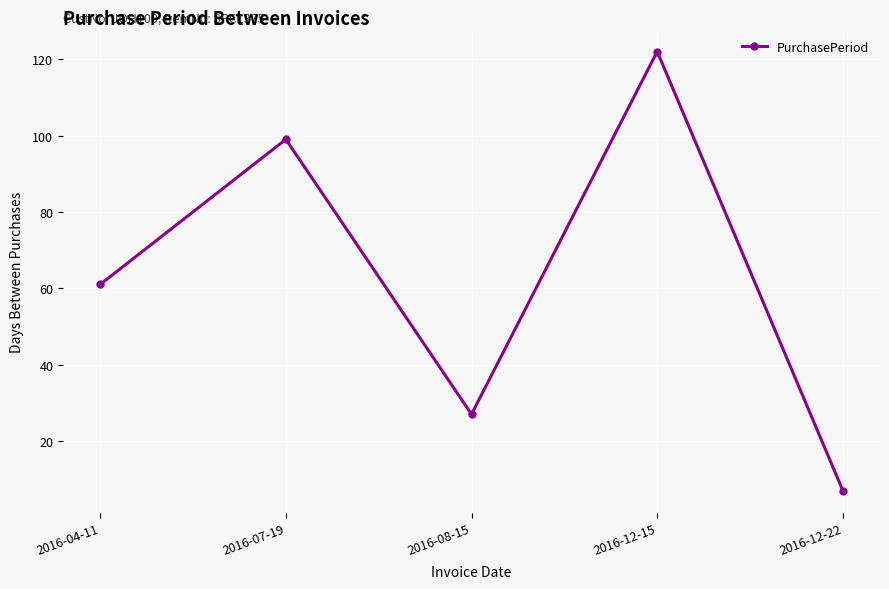

The value at 2016-12-15 is 46. True or false?

False